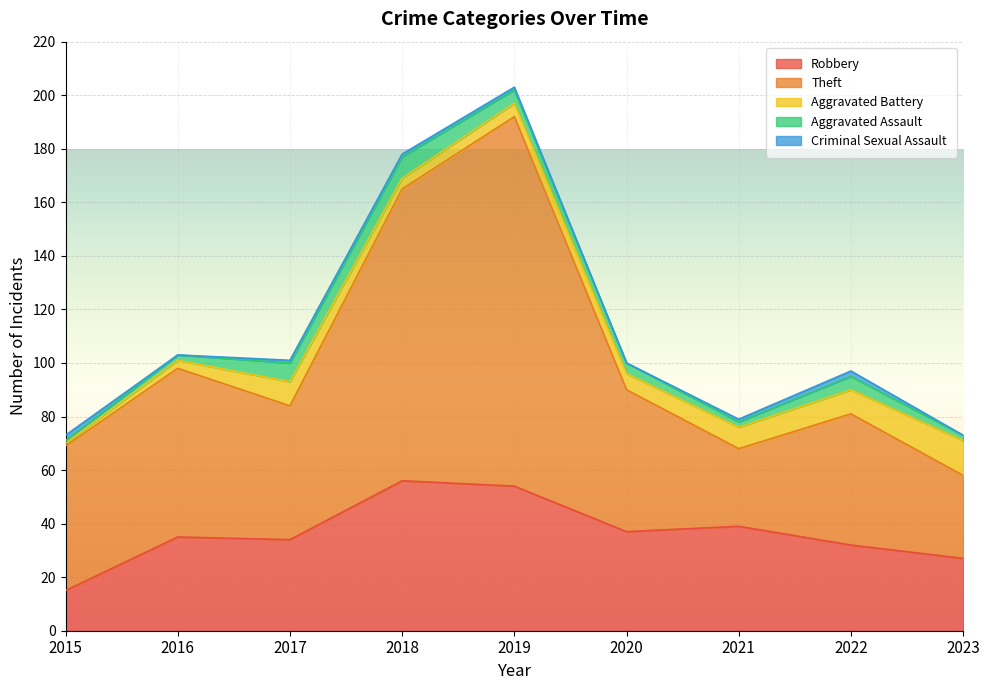

What is the difference between the maximum and minimum values in the Aggravated Battery series?

12